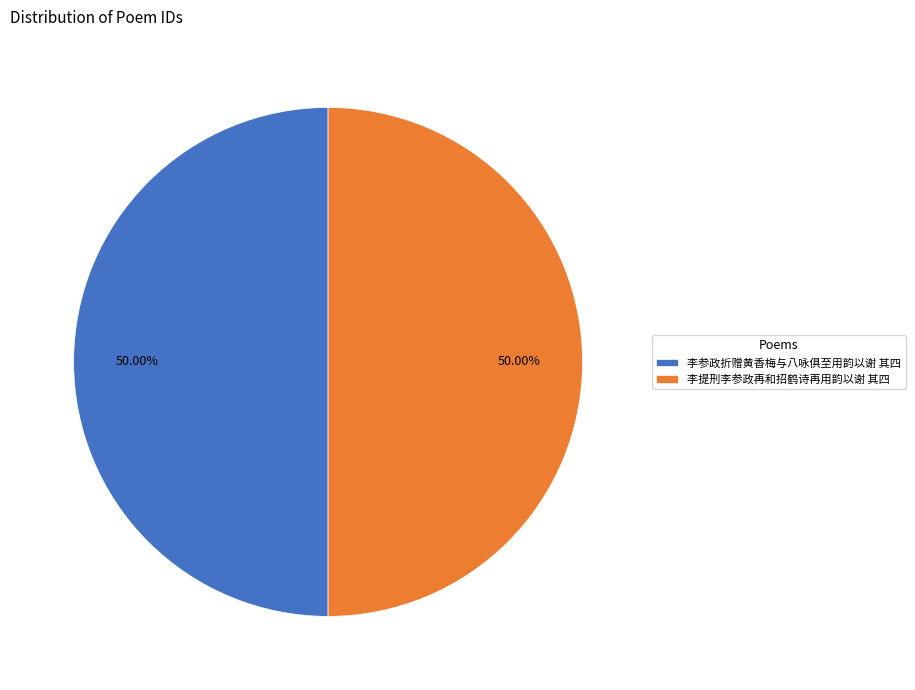

Is it true that 李提刑李参政再和招鹤诗再用韵以谢 其四 is 50% of the pie?

True